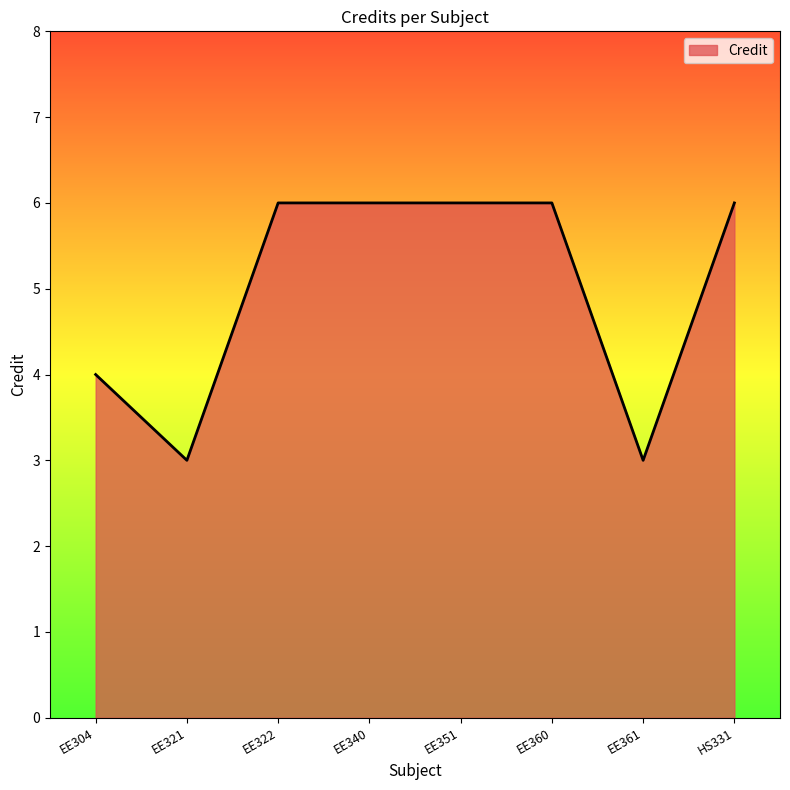

What is the change in value from EE304 to EE340?

+2